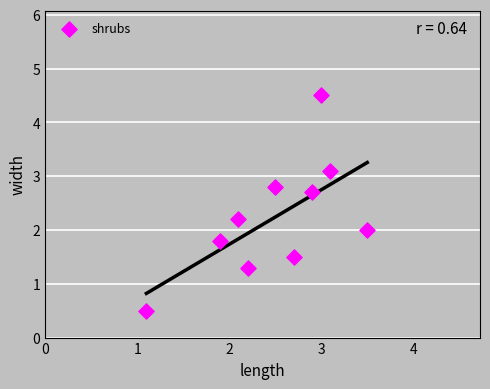

What is the average X value?

2.5